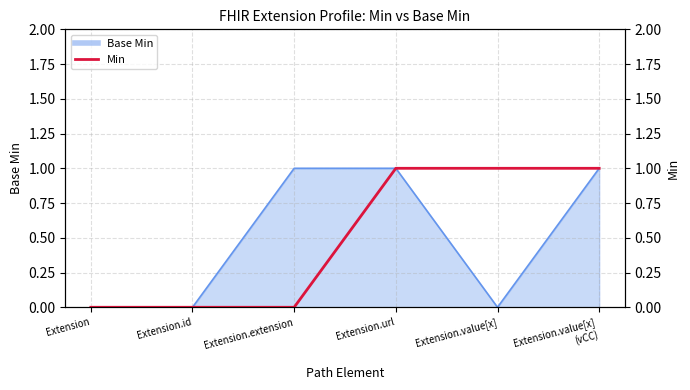

At which category does the chart reach its minimum across all series?

Extension